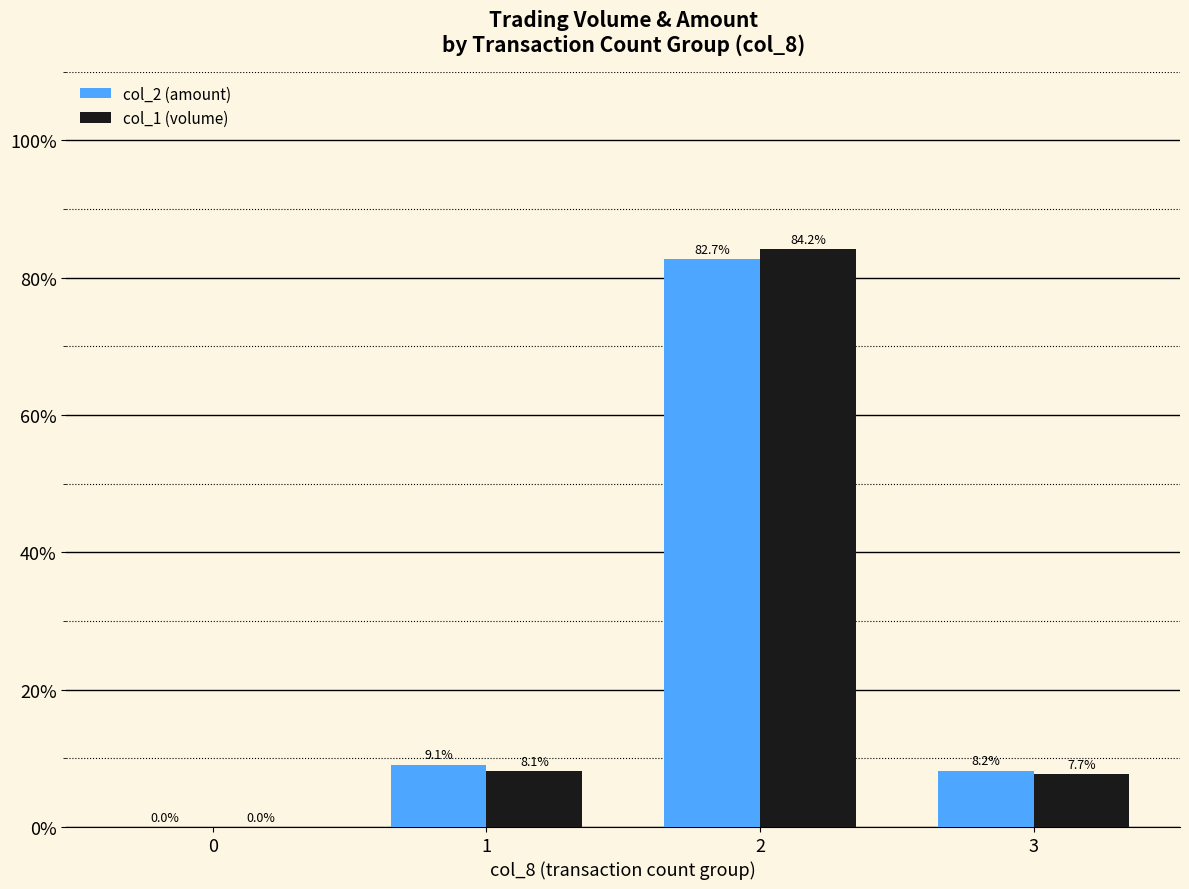

What is the total value across all series at 2?

166.9